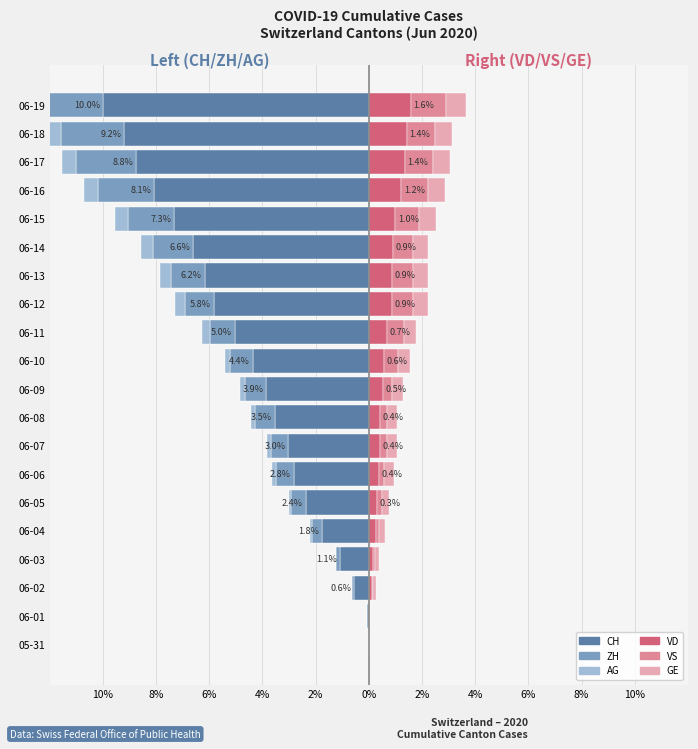

Reading right to left, list all the values displayed in this chart.

CH: -10.0	-9.2	-8.8	-8.1	-7.3	-6.6	-6.2	-5.8	-5.0	-4.4	-3.9	-3.5	-3.0	-2.8	-2.4	-1.8	-1.1	-0.6	-0.1	0.0
ZH: -2.5	-2.4	-2.3	-2.1	-1.8	-1.5	-1.3	-1.1	-0.9	-0.8	-0.8	-0.7	-0.7	-0.7	-0.5	-0.4	-0.1	-0.1	0.0	0.0
AG: -0.7	-0.6	-0.5	-0.5	-0.5	-0.5	-0.4	-0.4	-0.3	-0.2	-0.2	-0.1	-0.1	-0.1	-0.1	-0.1	-0.0	0.0	0.0	0.0
VD: 1.6	1.4	1.4	1.2	1.0	0.9	0.9	0.9	0.7	0.6	0.5	0.4	0.4	0.4	0.3	0.3	0.2	0.1	0.0	0.0
VS: 1.3	1.1	1.0	1.0	0.9	0.8	0.8	0.8	0.7	0.5	0.3	0.3	0.3	0.2	0.2	0.1	0.1	0.1	0.0	0.0
GE: 0.8	0.7	0.7	0.6	0.6	0.6	0.6	0.6	0.5	0.5	0.4	0.4	0.4	0.4	0.3	0.2	0.2	0.1	0.0	0.0